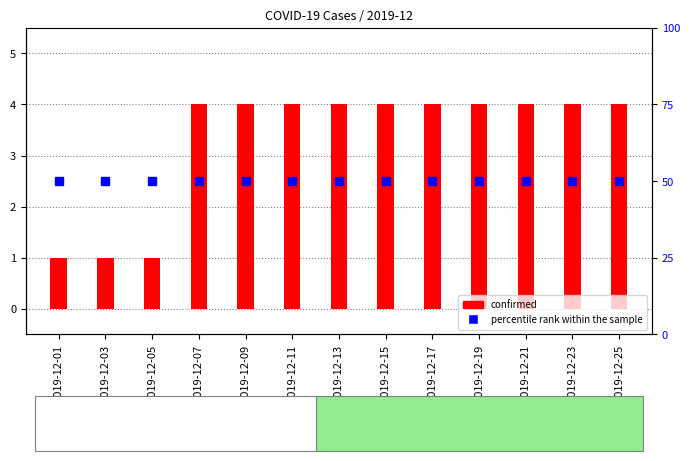

The value of percentile rank within the sample at 2019-12-21 is 30. True or false?

False